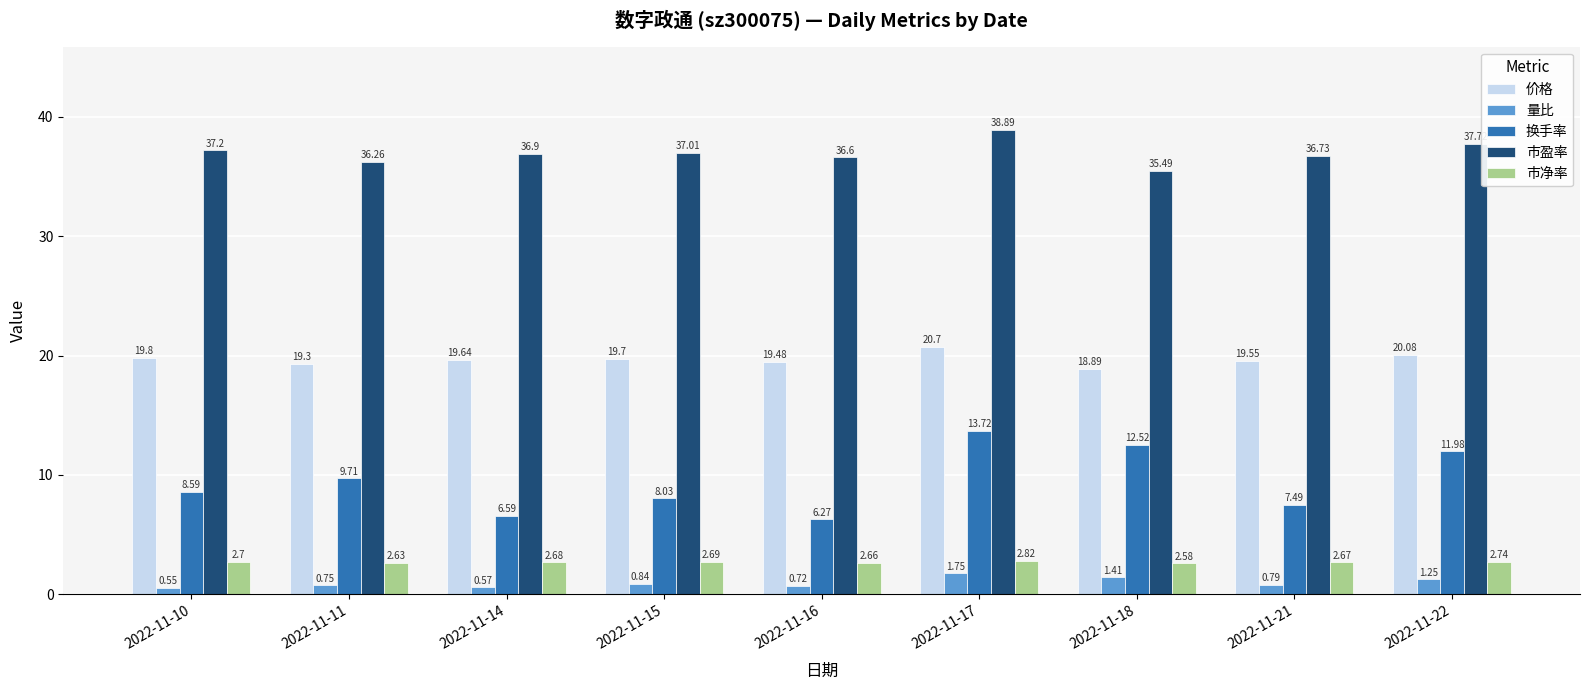

What is the spread (max minus min) of values at 2022-11-22?

36.5